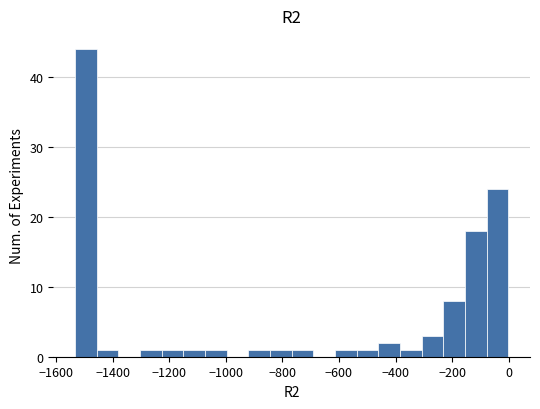

Read against the x-axis, roughly where is the centre of the tallest bar?

-1500